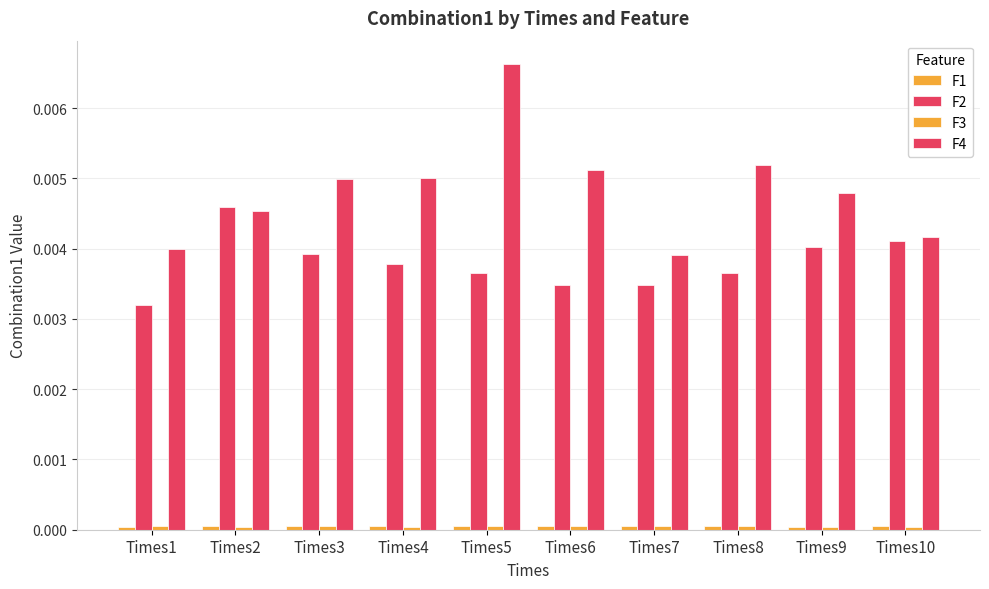

At which category is the sum across all series the highest?

Times5